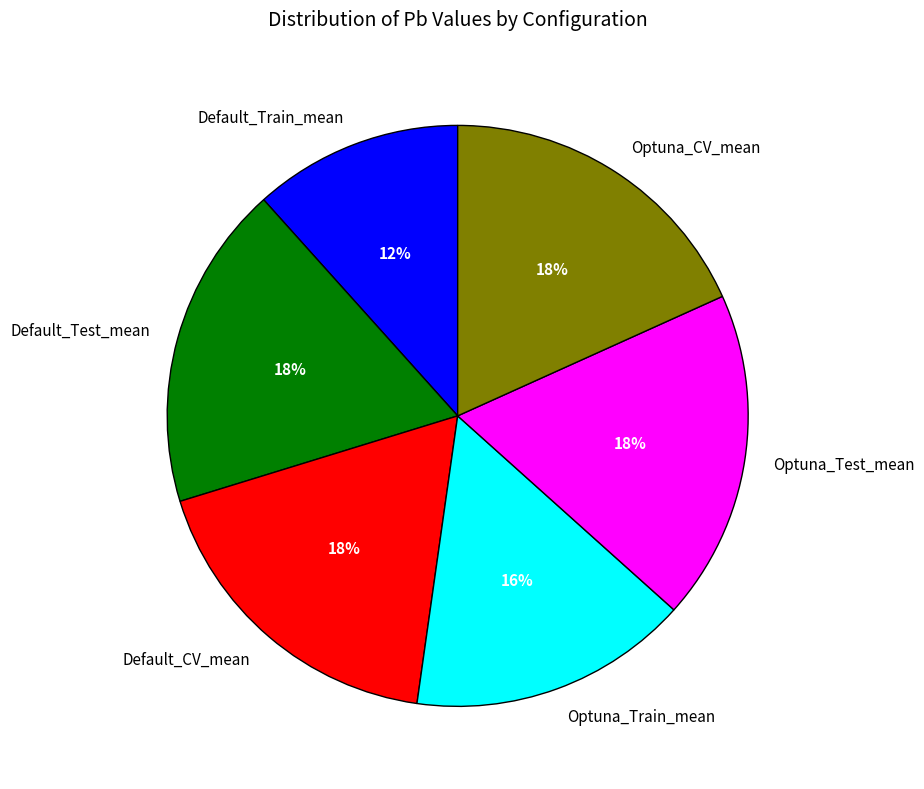

How many slices are in this pie chart?

6